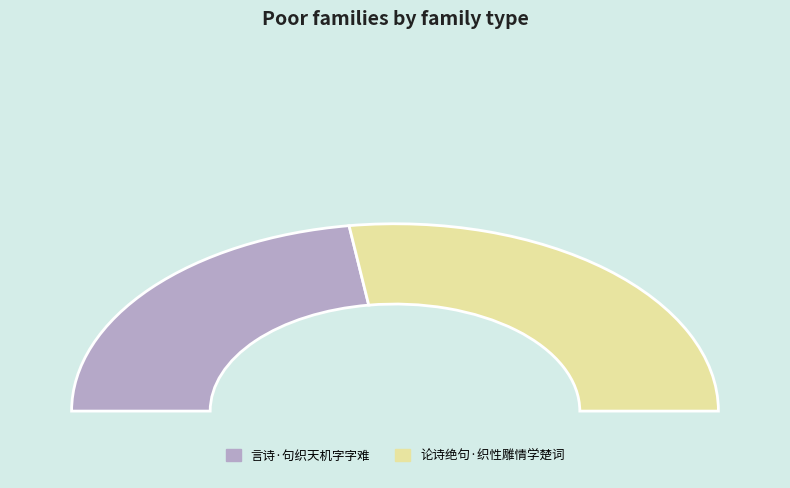

Which slice is the largest?

论诗绝句·织性雕情学楚词